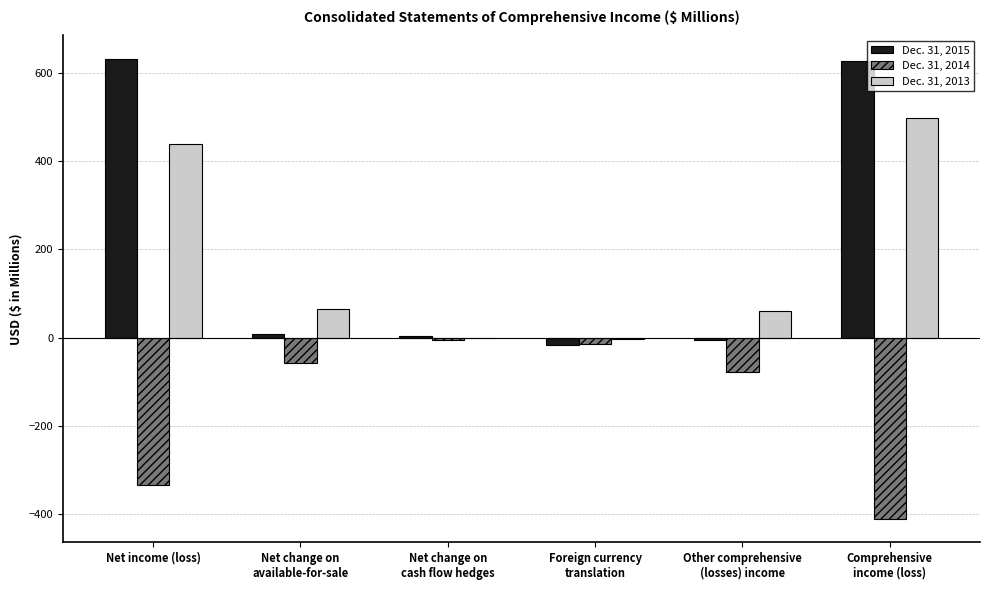

How many groups of bars are there?

6